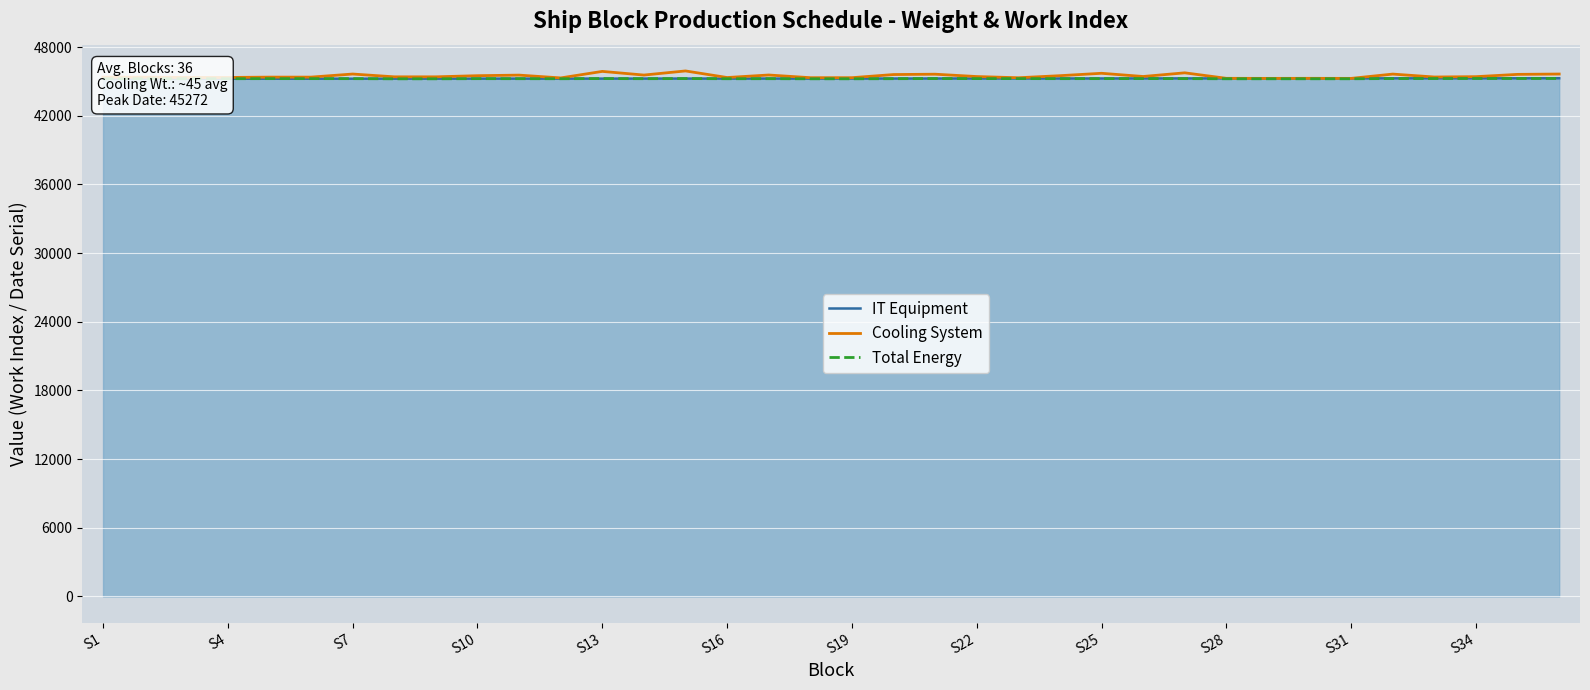

What is the highest value of the Total Energy series?

45253